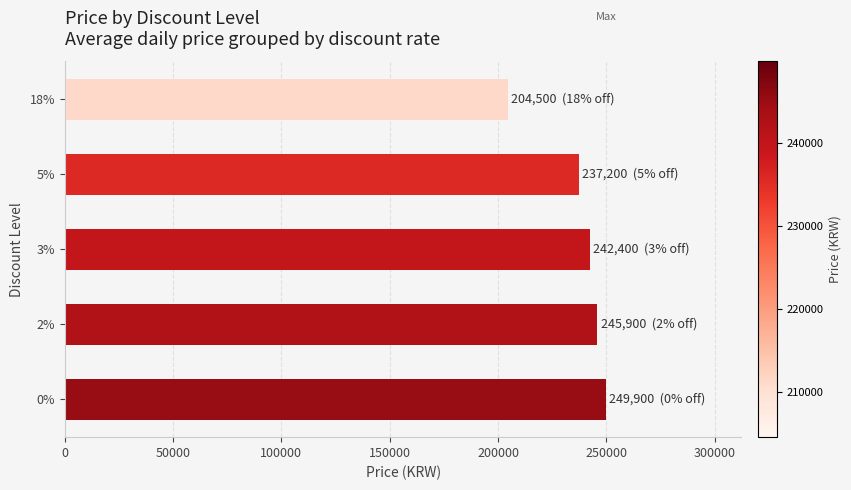

Approximately how many times larger is the value at 0% compared to 3%?

1.0